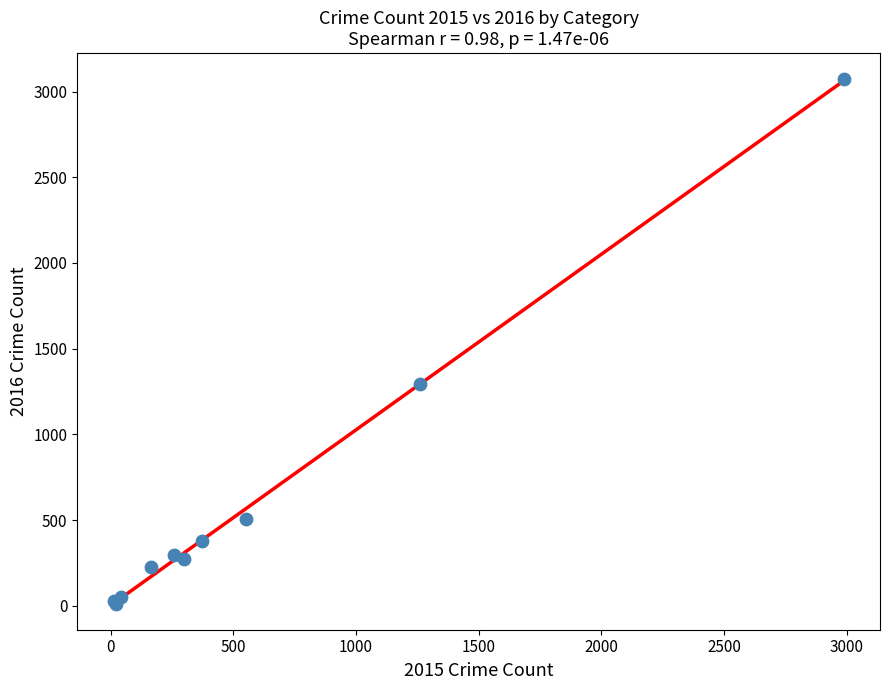

What Y value in the scatter plot is closest to 1542?

1297